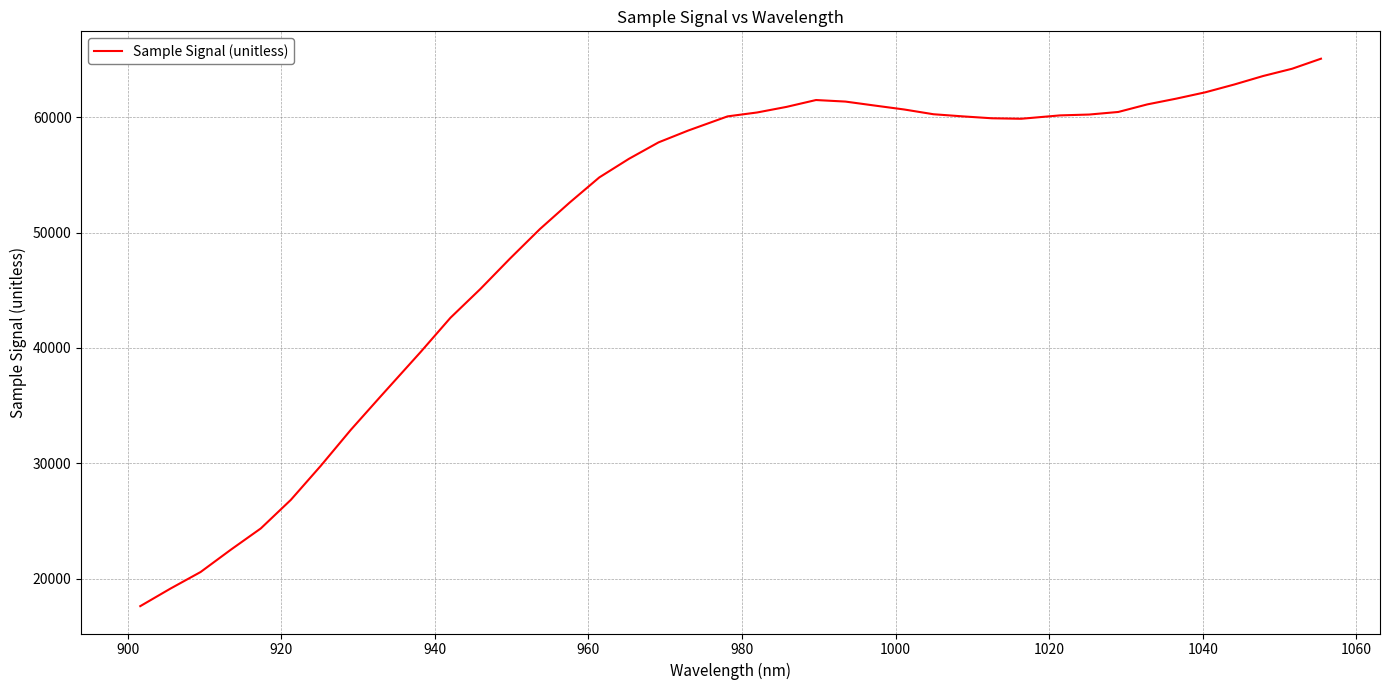

How many lines are shown in the chart?

1